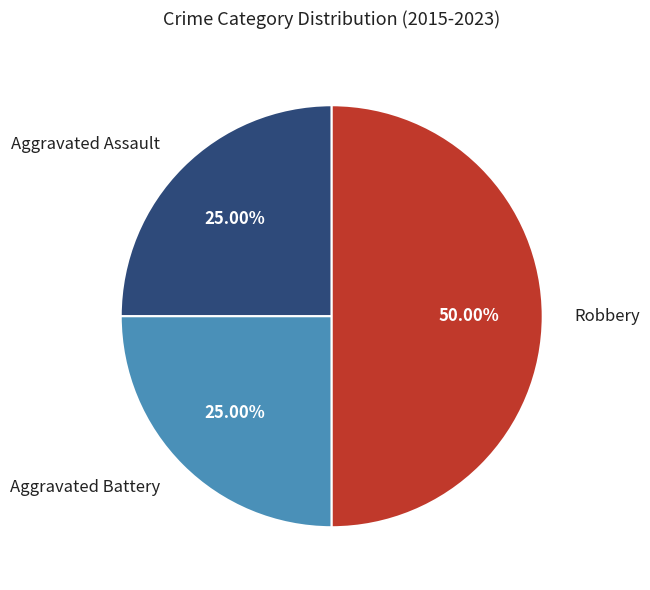

The Aggravated Assault slice represents 35% of the pie. True or false?

False